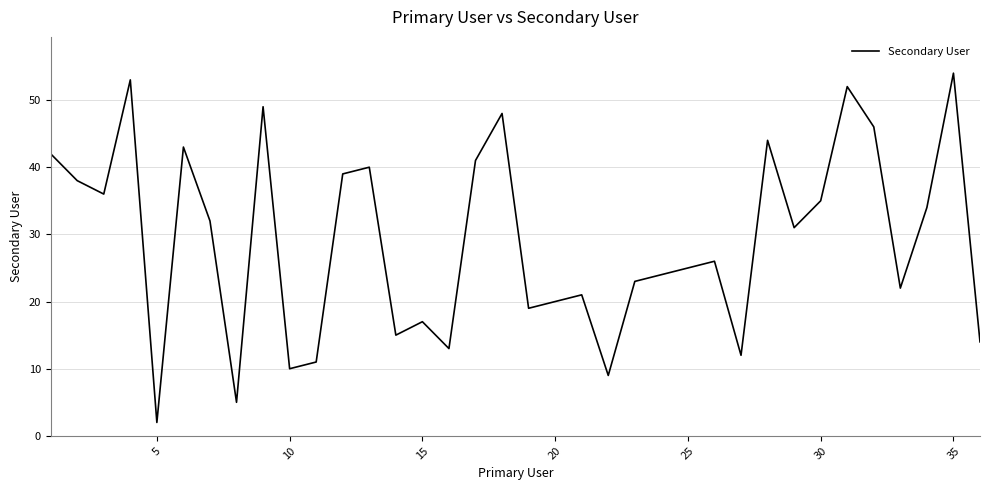

What is the greatest value displayed?

54